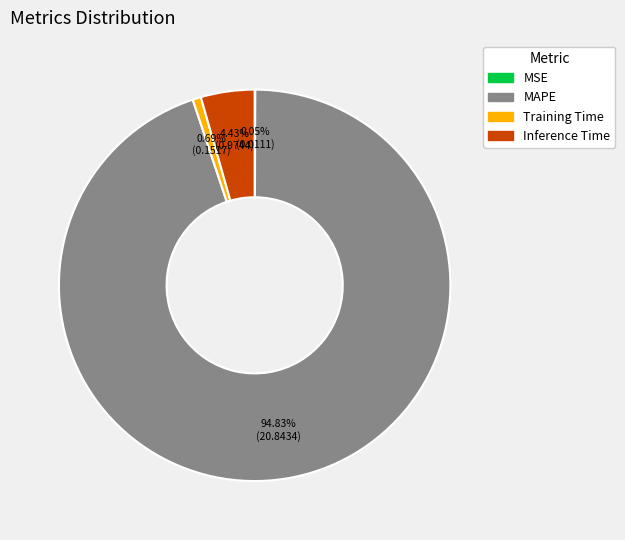

Which has a higher value, MAPE or Training Time?

MAPE